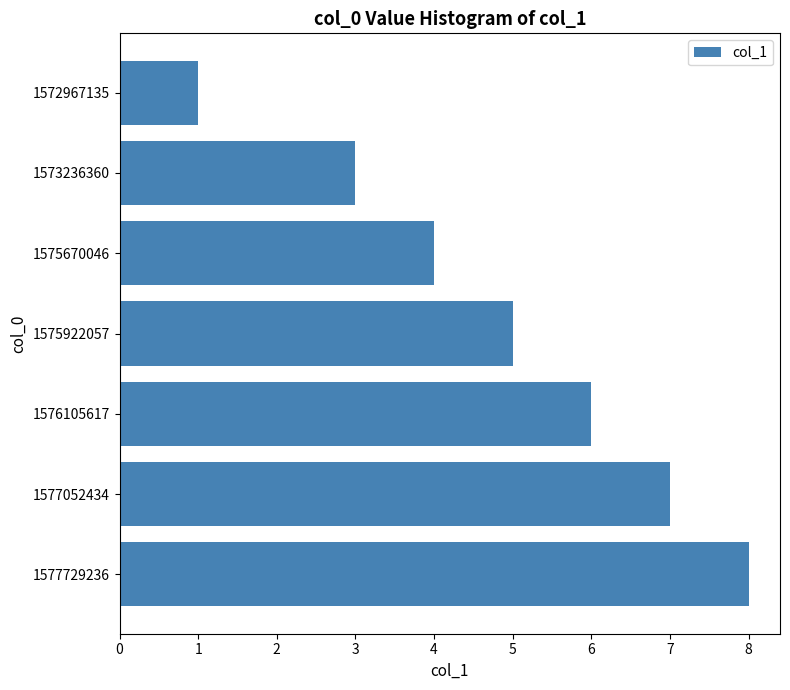

Reading top to bottom, what are all the values shown in this chart?

1	3	4	5	6	7	8